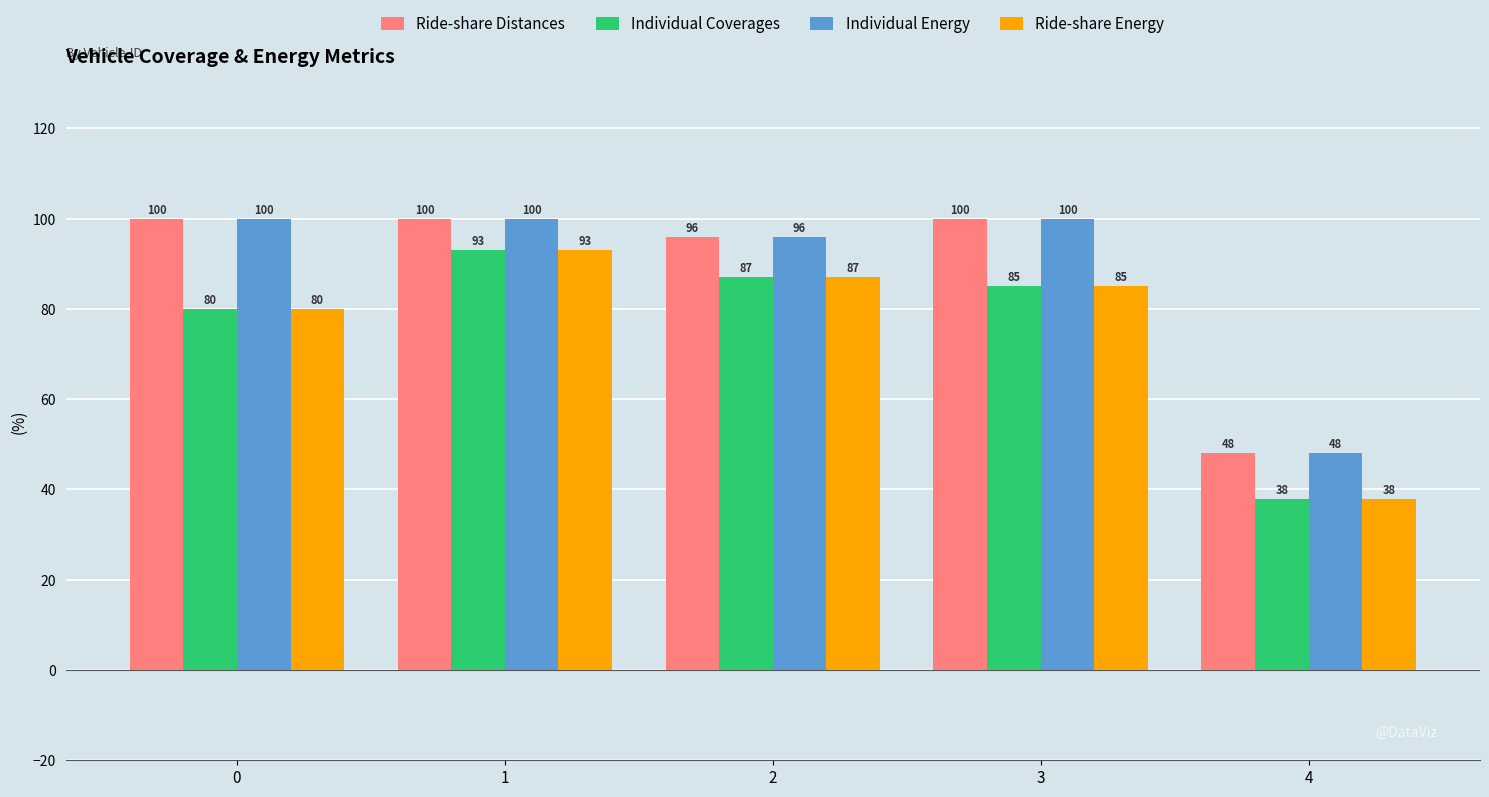

What is the sum of the Individual Energy values at 2 and 0?

196